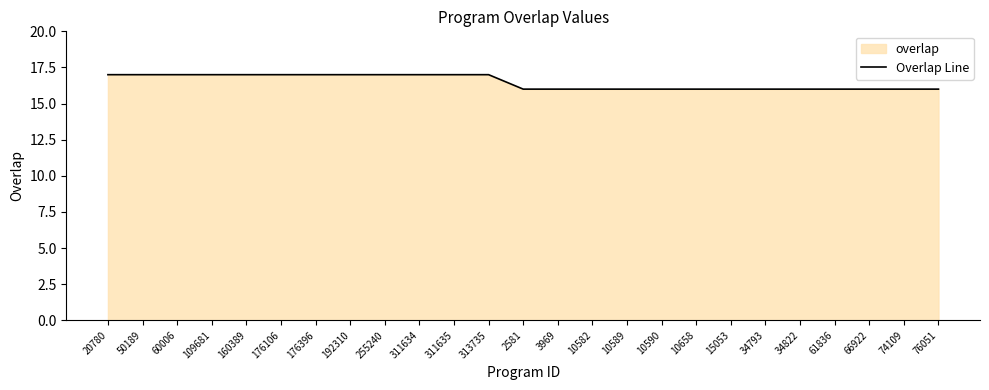

At which label is the value closest to 16?

2581